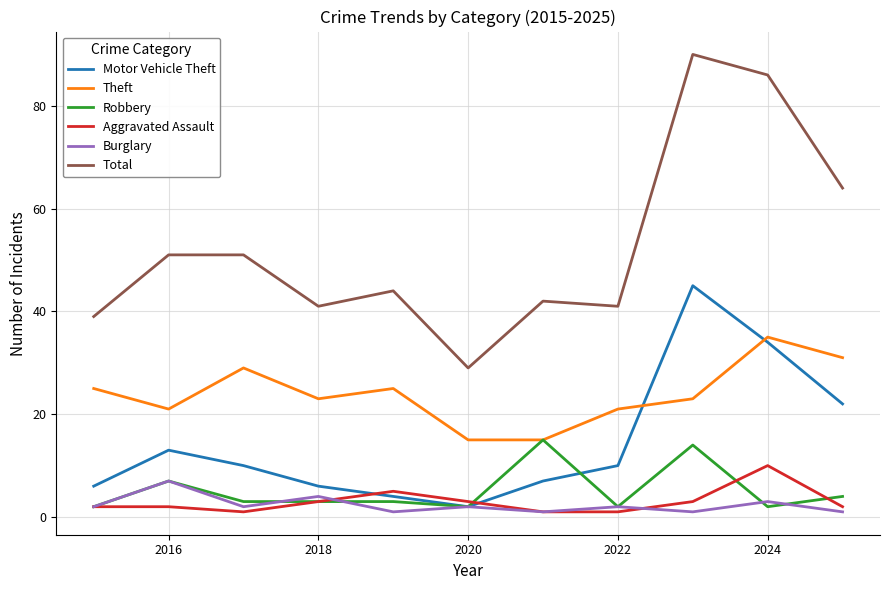

Reading left to right, extract all data points from this chart.

Motor Vehicle Theft: 6	13	10	6	4	2	7	10	45	34	22
Theft: 25	21	29	23	25	15	15	21	23	35	31
Robbery: 2	7	3	3	3	2	15	2	14	2	4
Aggravated Assault: 2	2	1	3	5	3	1	1	3	10	2
Burglary: 2	7	2	4	1	2	1	2	1	3	1
Total: 39	51	51	41	44	29	42	41	90	86	64